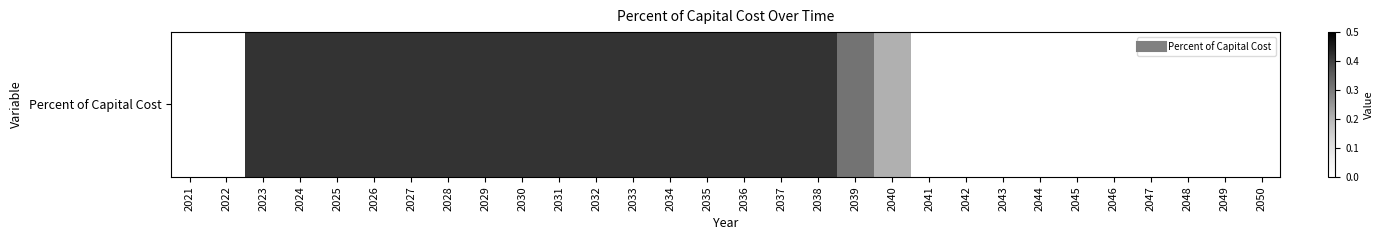

Rank the categories by value from lowest to highest.

2021, 2022, 2041, 2042, 2043, 2044, 2045, 2046, 2047, 2048, 2049, 2050, 2040, 2039, 2023, 2024, 2025, 2026, 2027, 2028, 2029, 2030, 2031, 2032, 2033, 2034, 2035, 2036, 2037, 2038